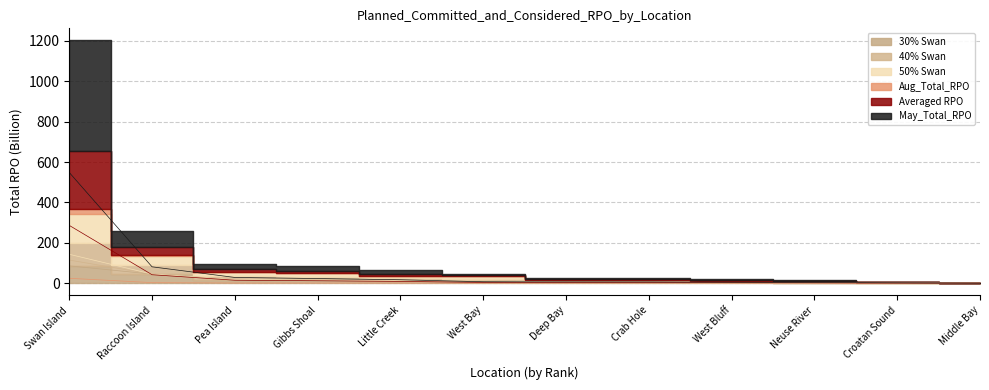

Count the number of categories in the chart.

12